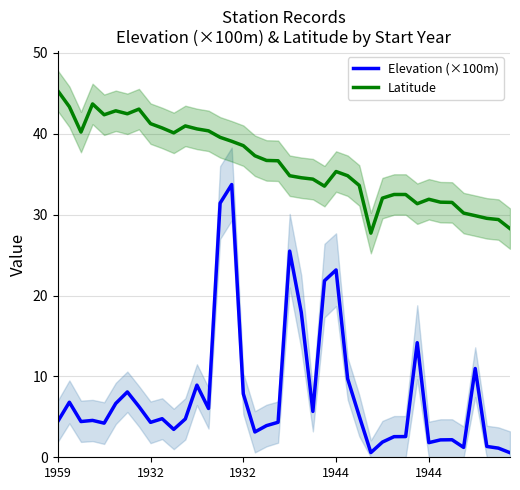

At which category is the sum across all series the highest?

15